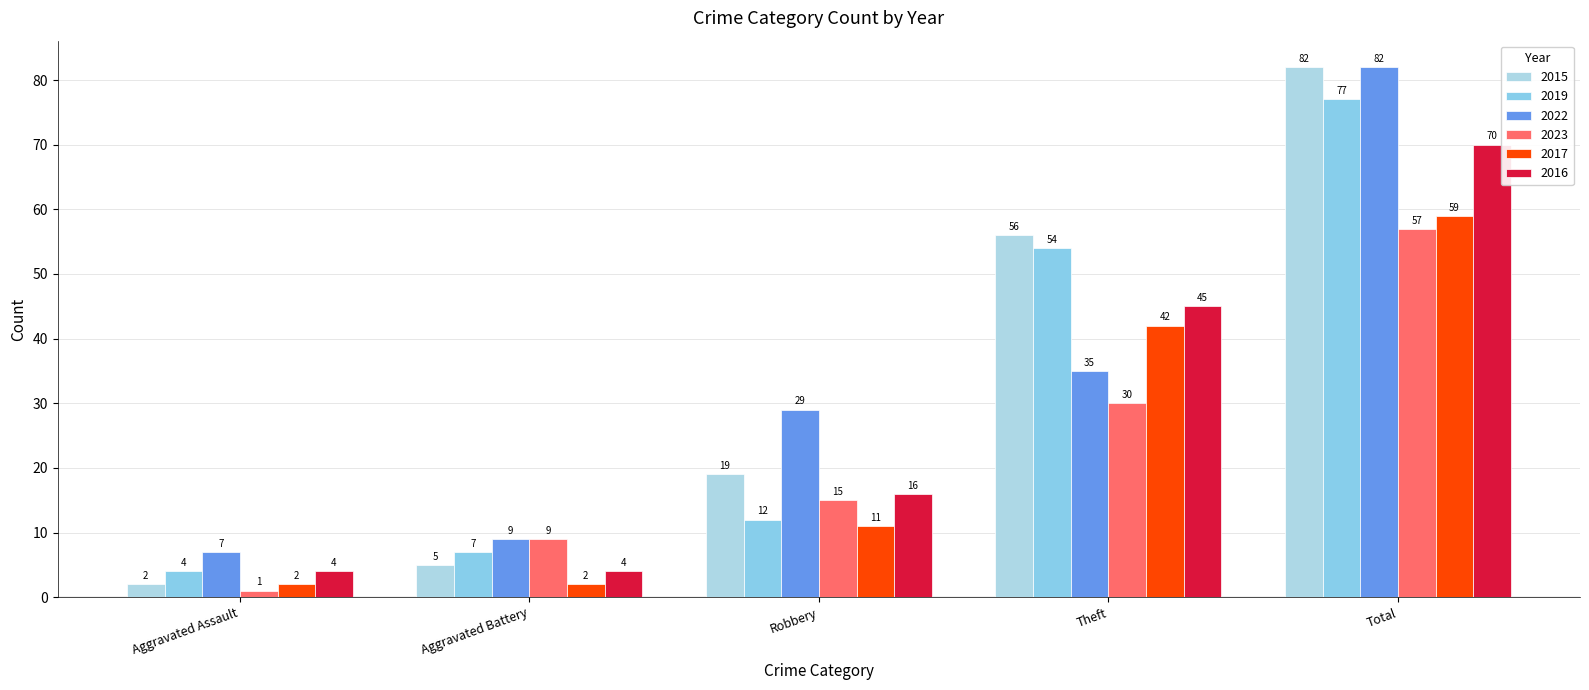

How many distinct data groups are displayed?

6